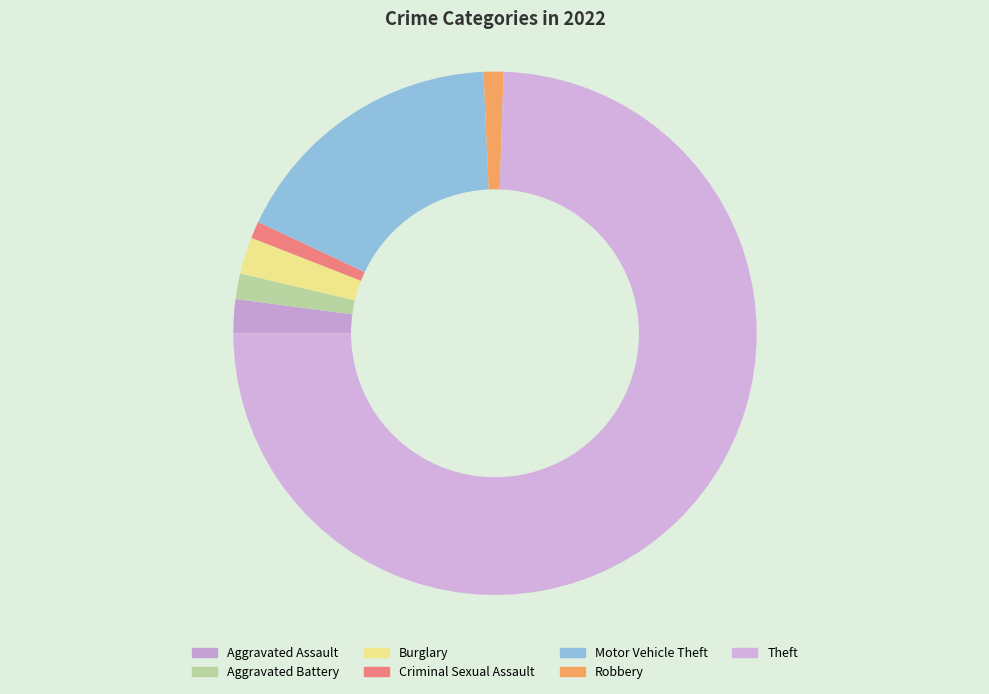

What portion of the pie excludes Robbery?

98.8%